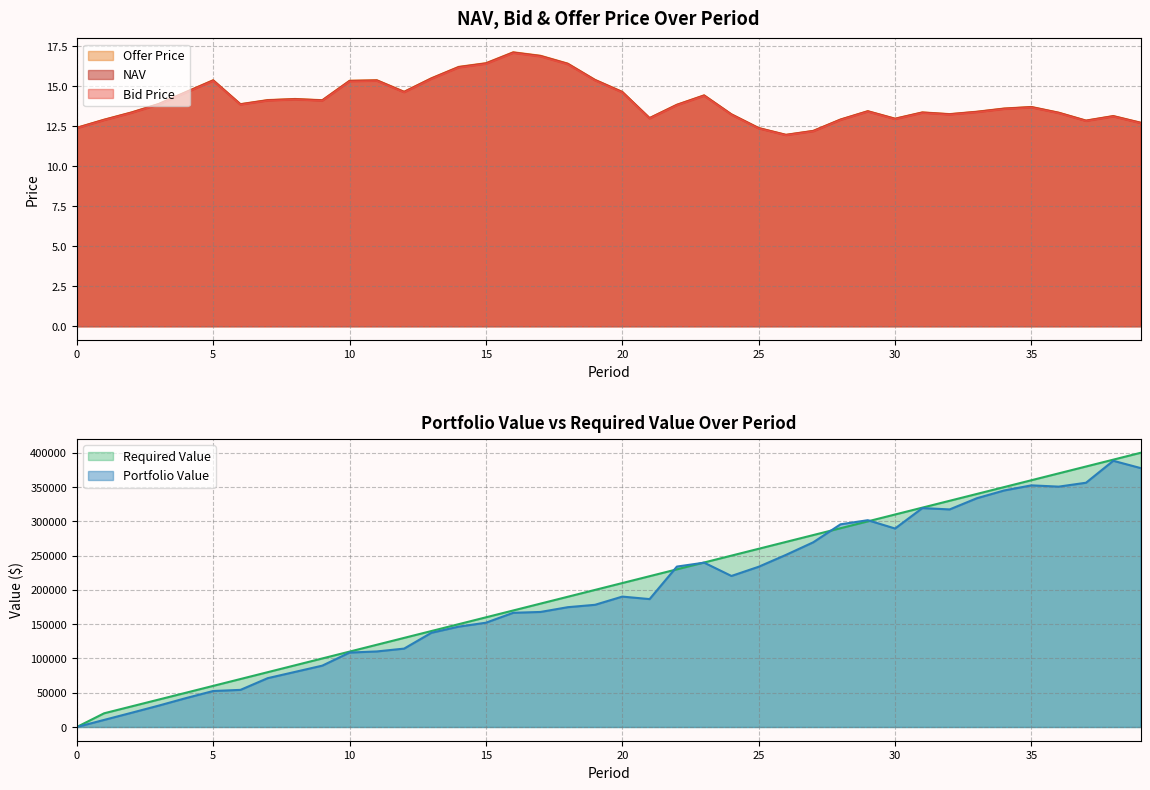

At which label does NAV first exceed 13?

2